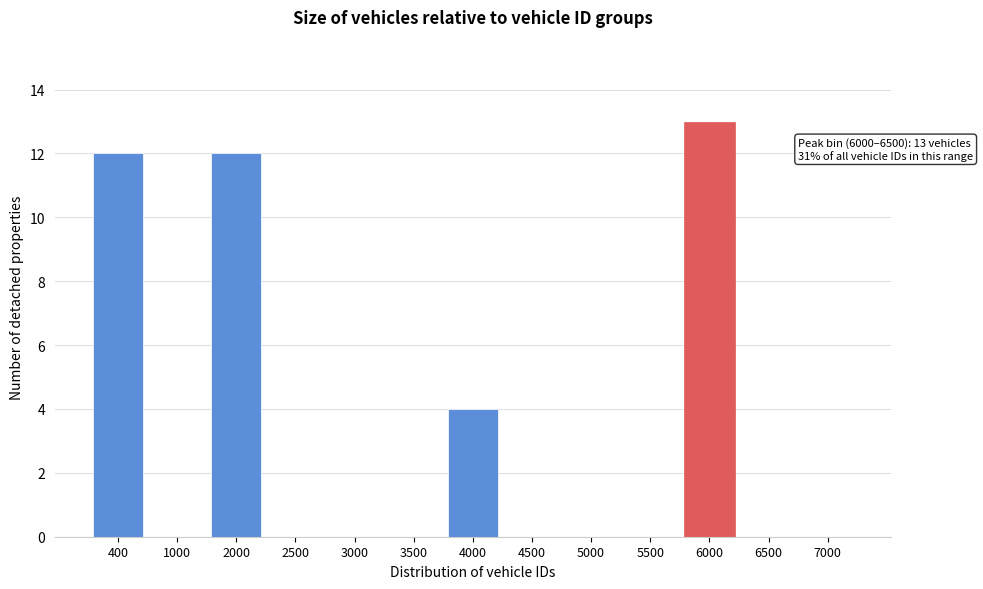

What is the sum of the values at 5000 and 4000?

4